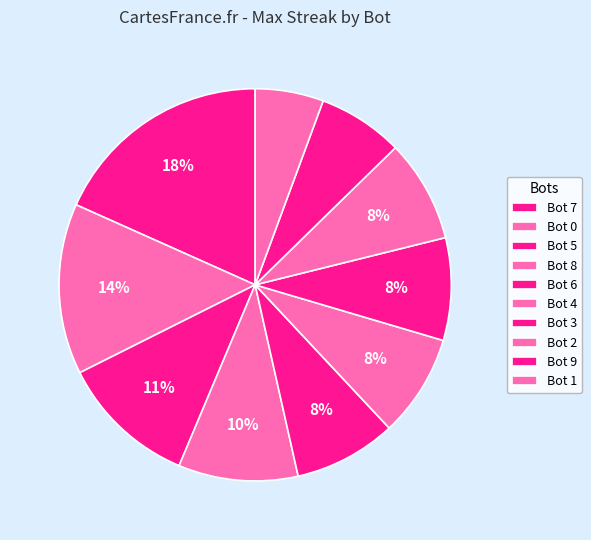

How many slices are in this pie chart?

10